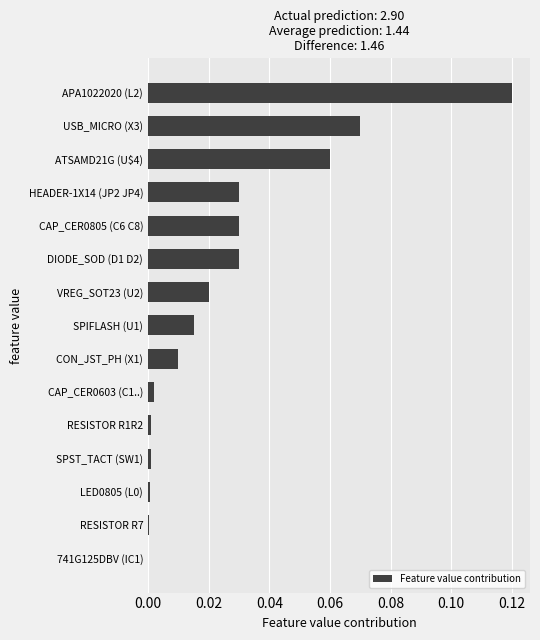

Which category has the highest value across all series?

APA1022020 (L2)